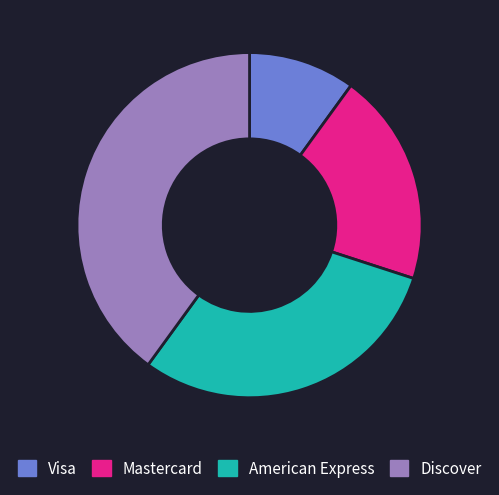

Combined, do Mastercard and Visa account for over 50%?

No